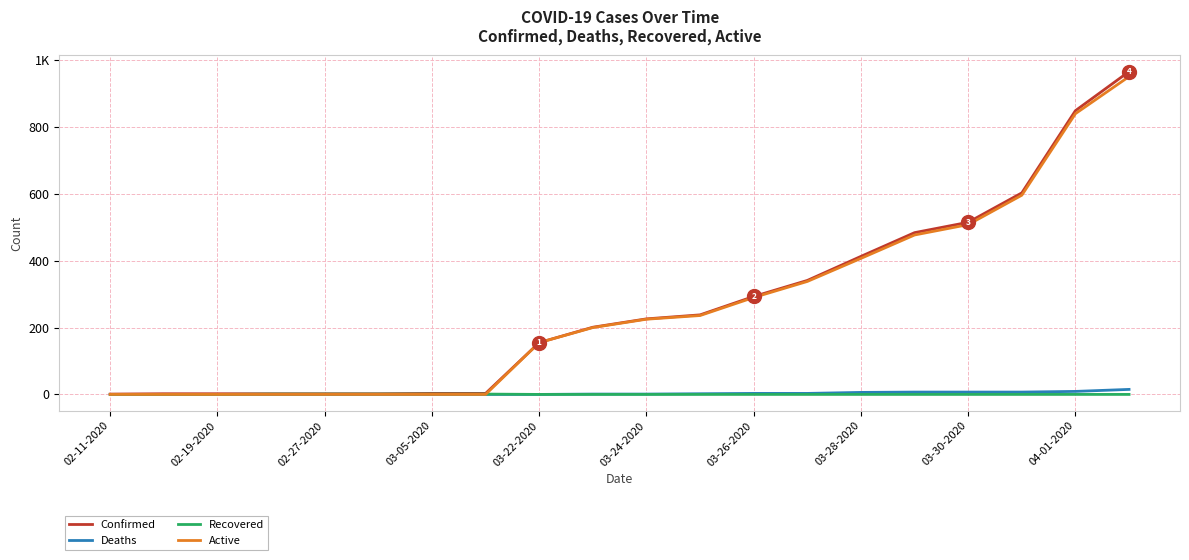

Which series has the widest spread of values?

Confirmed